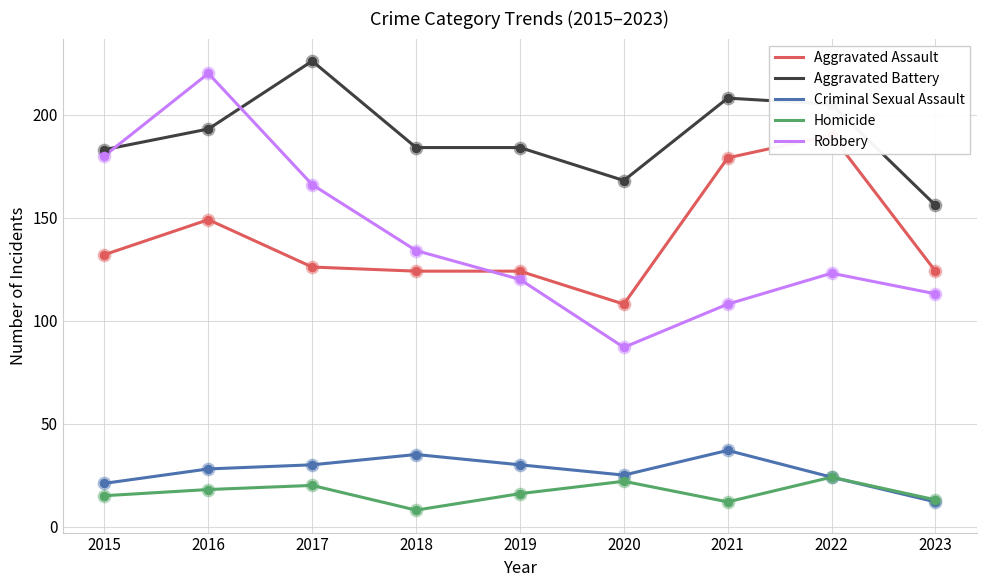

Which series has the largest total across all categories?

Aggravated Battery